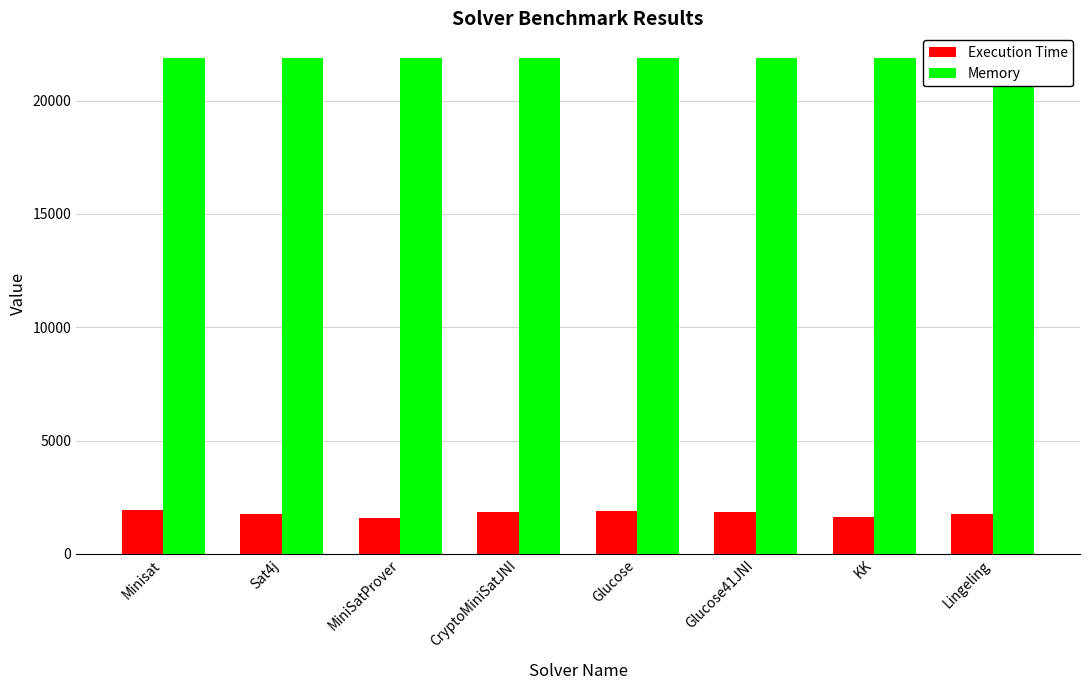

Reading left to right, extract all data points from this chart.

Execution Time: 1938	1742	1591	1842	1873	1845	1640	1747
Memory: 21872	21872	21873	21872	21872	21872	21877	21872